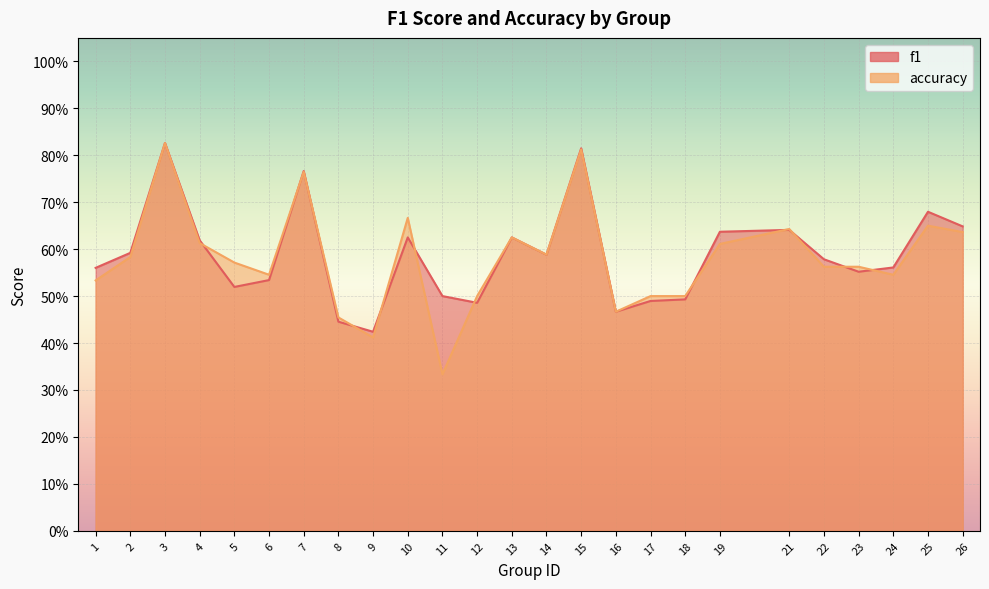

Reading left to right, transcribe all the data shown in this chart.

f1: 0.6	0.6	0.8	0.6	0.5	0.5	0.8	0.4	0.4	0.6	0.5	0.5	0.6	0.6	0.8	0.5	0.5	0.5	0.6	0.6	0.6	0.6	0.6	0.7	0.6
accuracy: 0.5	0.6	0.8	0.6	0.6	0.5	0.8	0.5	0.4	0.7	0.3	0.5	0.6	0.6	0.8	0.5	0.5	0.5	0.6	0.6	0.6	0.6	0.5	0.7	0.6